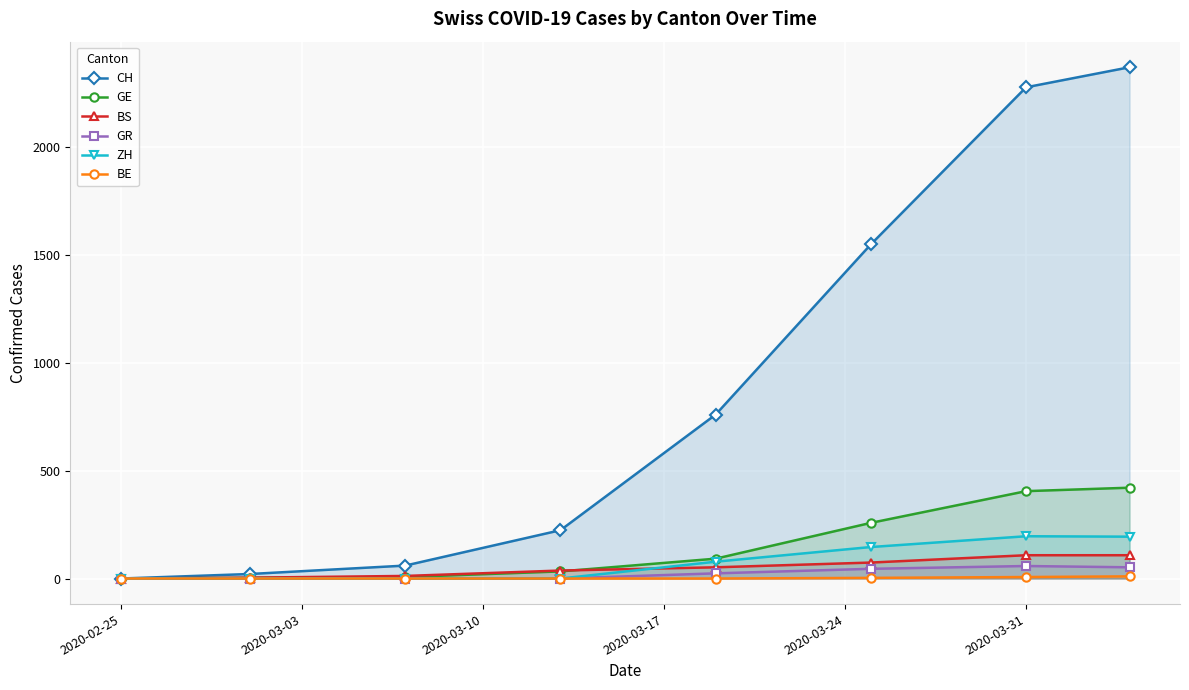

What is the maximum value shown in the chart?

2370